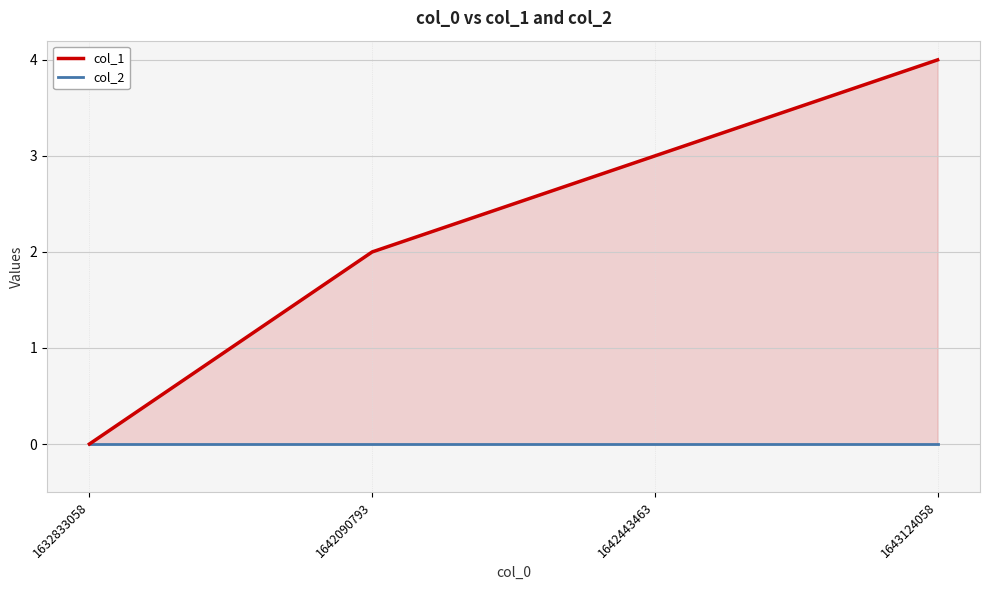

True or false: col_1 has a value of -1 at 1632833058.

False